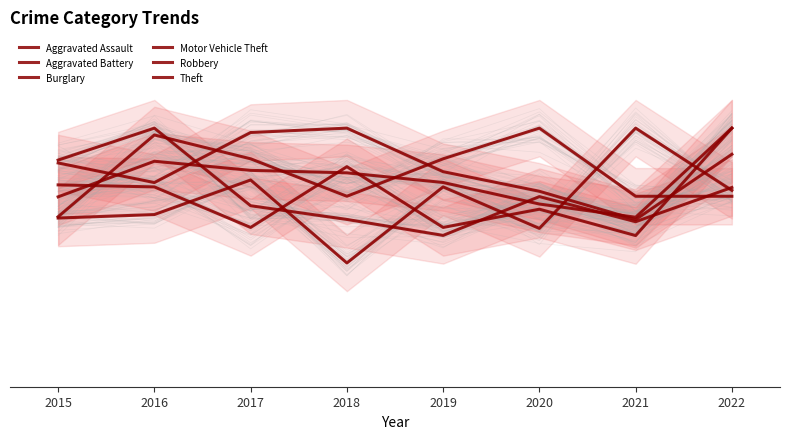

What is the maximum value shown in the chart?

1.0